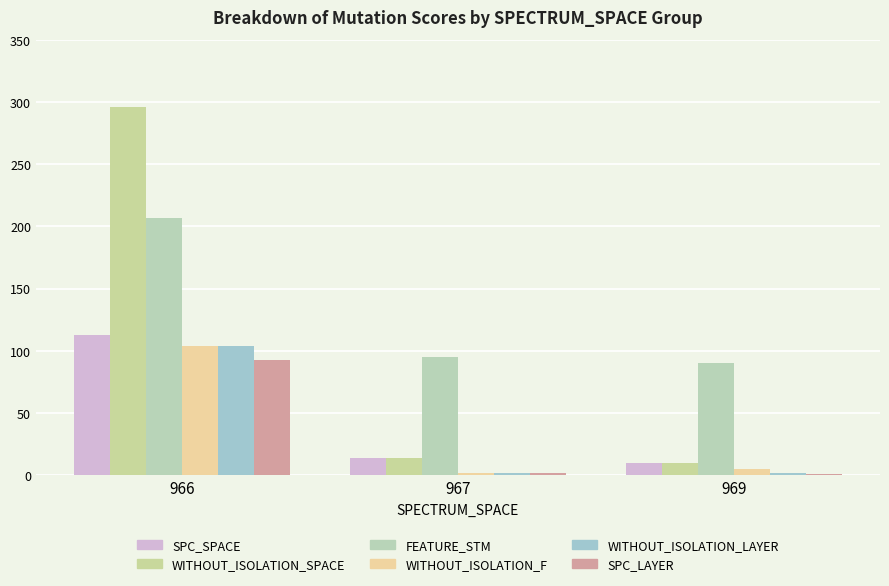

Reading right to left, transcribe all the data shown in this chart.

SPC_SPACE: 10	14	113
WITHOUT_ISOLATION_SPACE: 10	14	296
FEATURE_STM: 90	95	207
WITHOUT_ISOLATION_F: 5	2	104
WITHOUT_ISOLATION_LAYER: 2	2	104
SPC_LAYER: 1	2	93